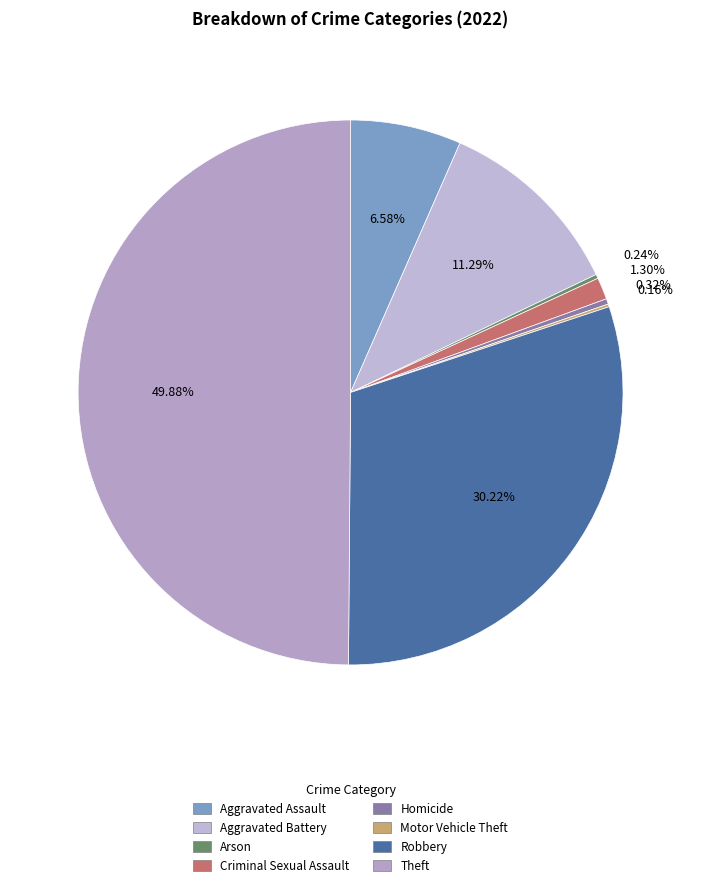

What is the smallest slice in the pie chart?

Motor Vehicle Theft